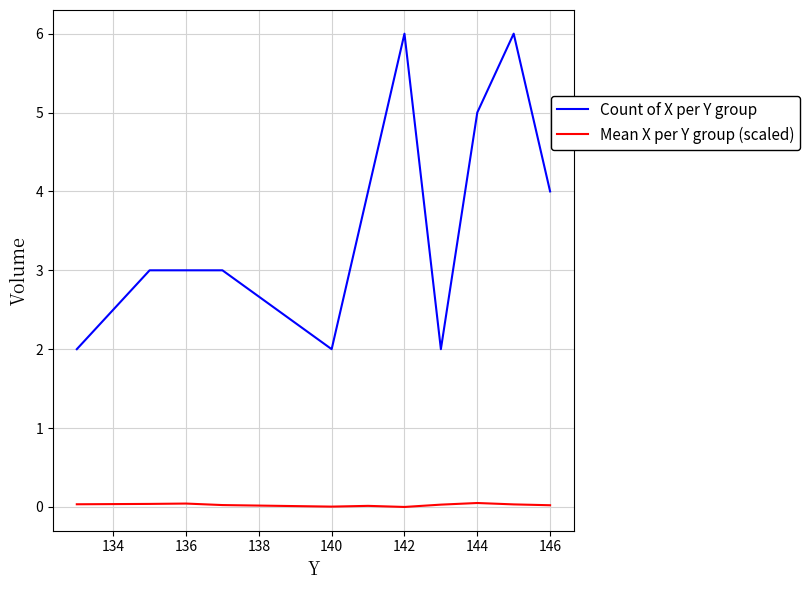

Which series has the largest total across all categories?

Count of X per Y group